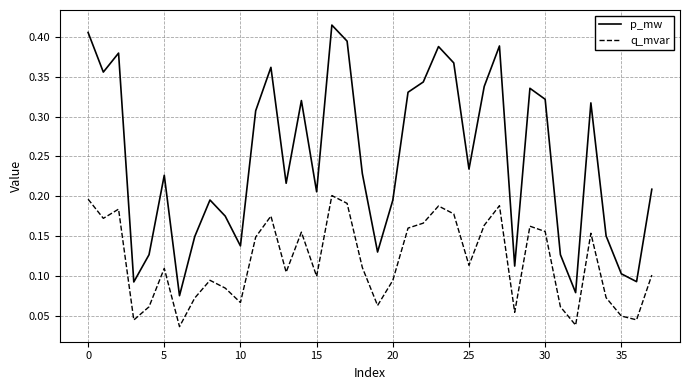

List the series in order of their overall mean, lowest first.

q_mvar, p_mw